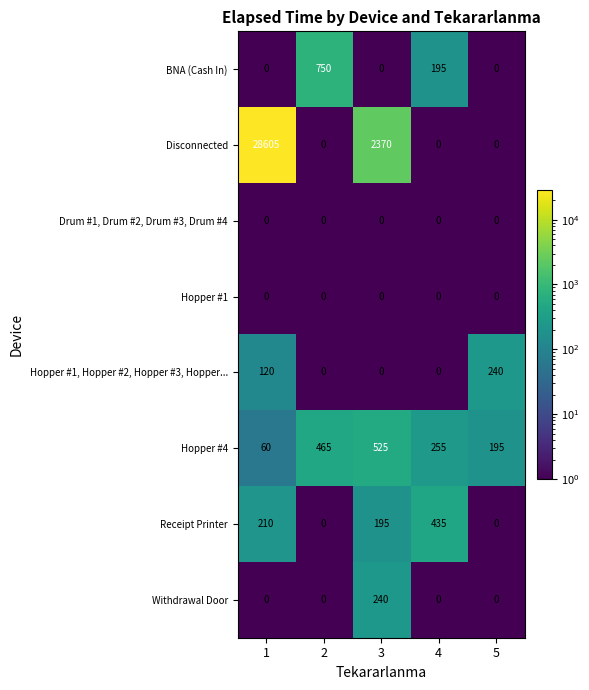

The value of Hopper #1, Hopper #2, Hopper #3, Hopper... at 3 is 0. True or false?

True